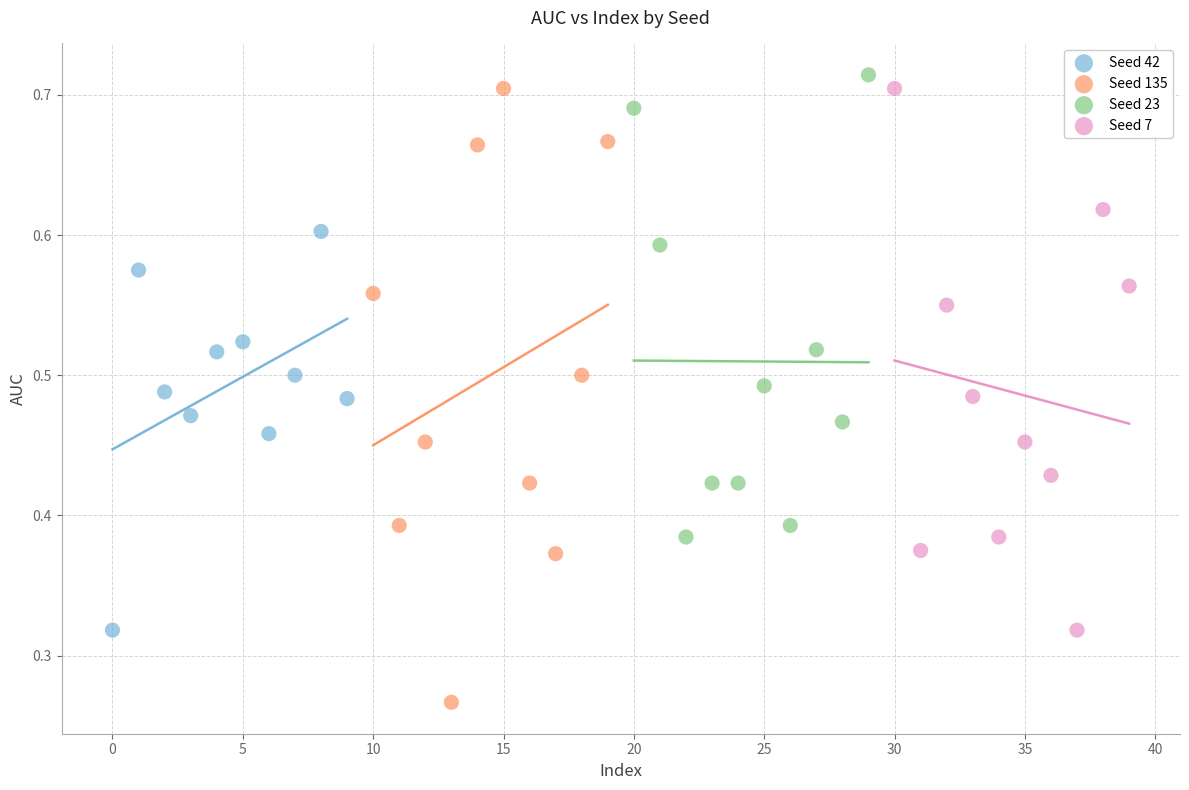

Which series contains the highest Y value?

Seed 23